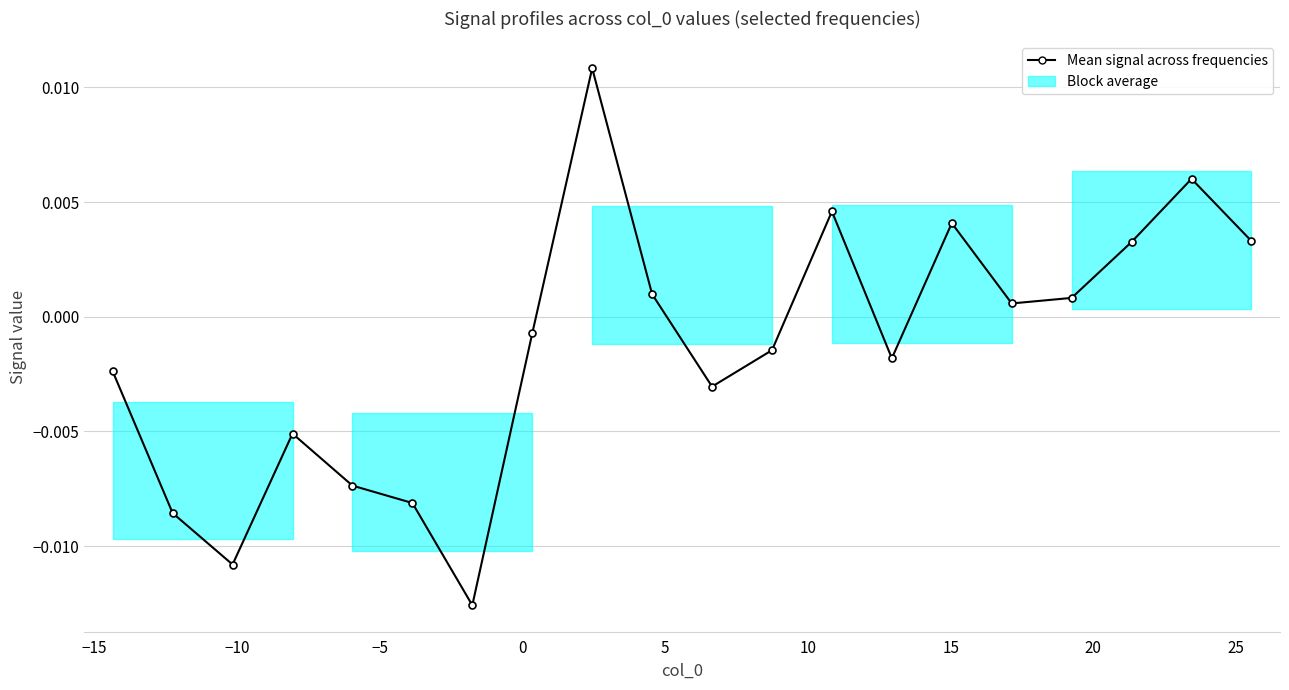

How many points are lower than both their immediate neighbors (excluding endpoints)?

5